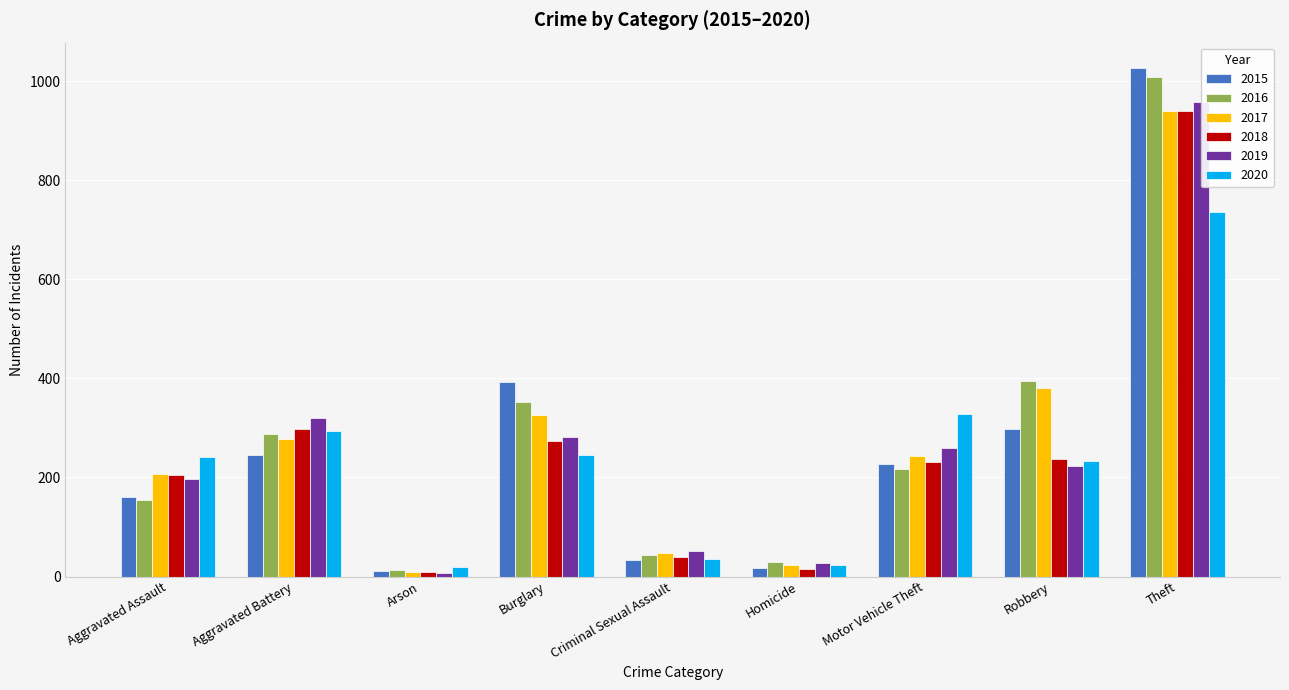

What are all the series names shown in the legend?

2015, 2016, 2017, 2018, 2019, 2020